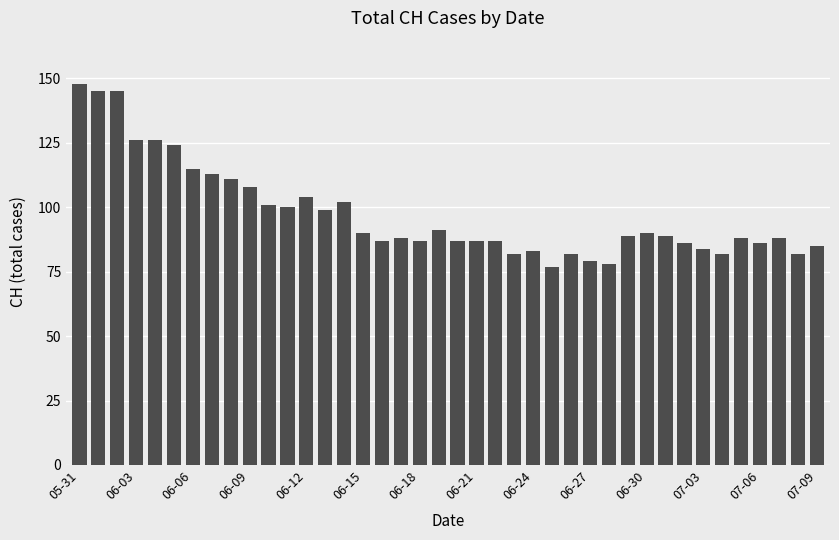

What is the difference between the maximum and minimum values?

71